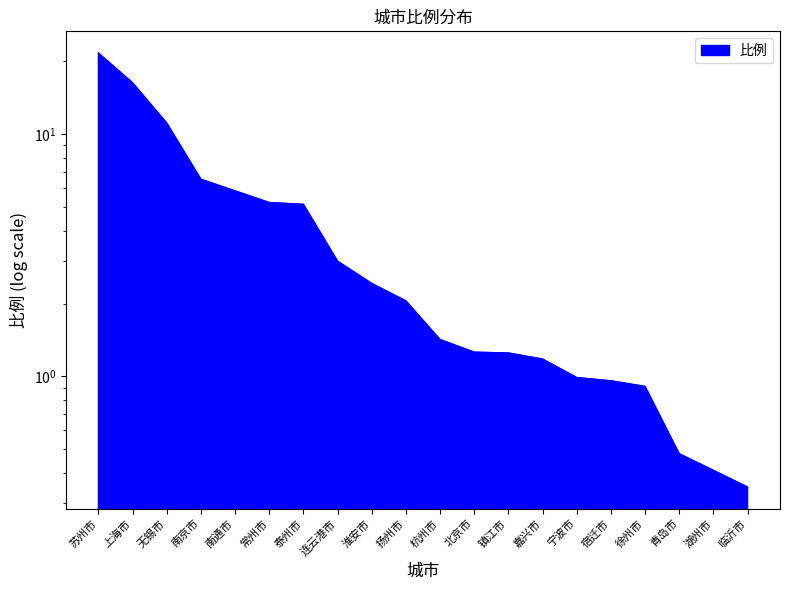

At which label is the value closest to 10?

无锡市